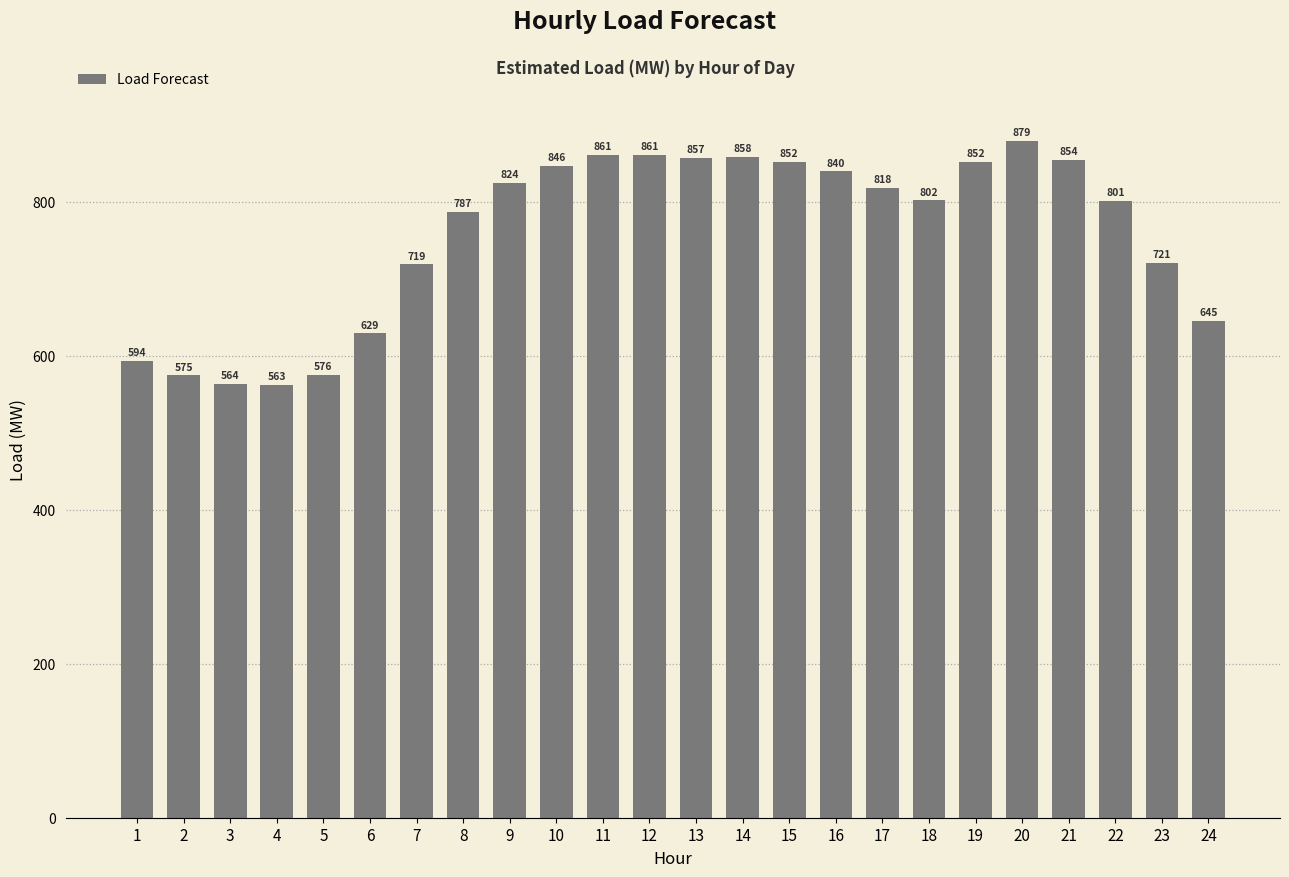

What is the value of the 8th bar from the left?

786.8